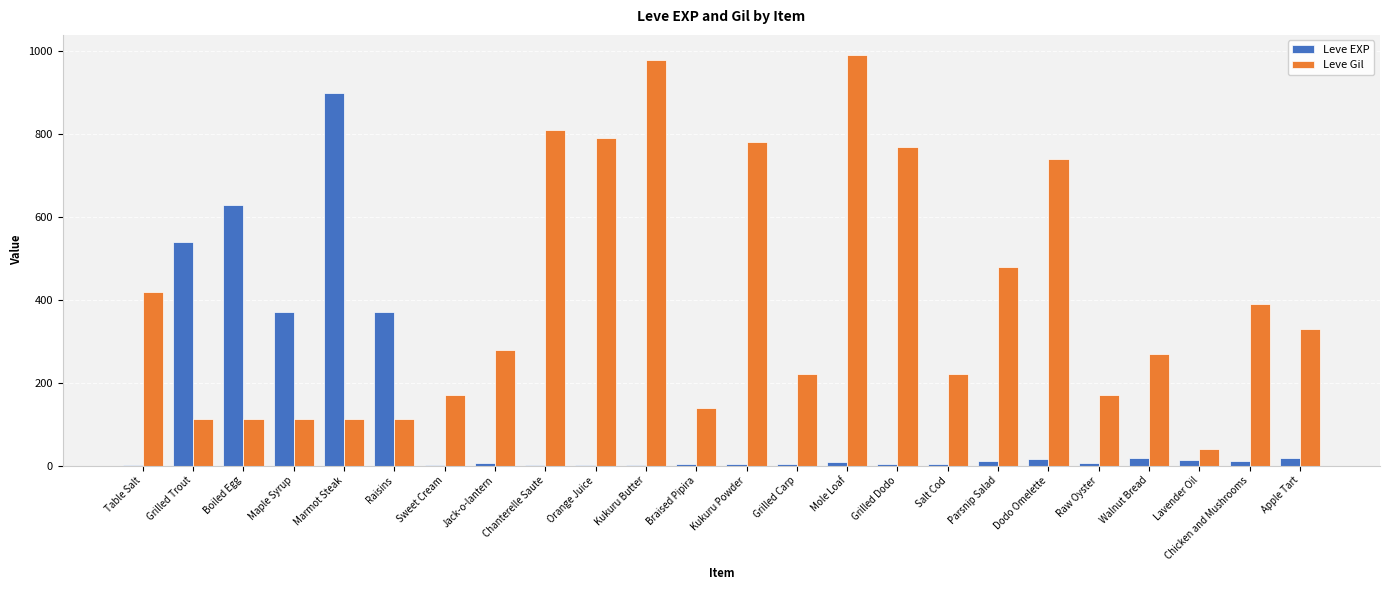

The Leve EXP series shows 540 at Grilled Trout. True or false?

True